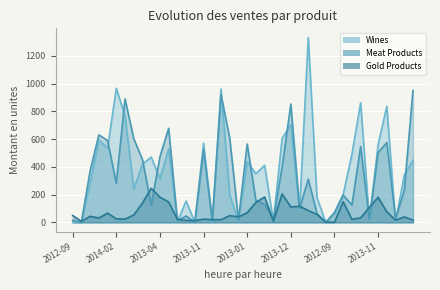

The value of Wines at 2013-01 is 781. True or false?

False